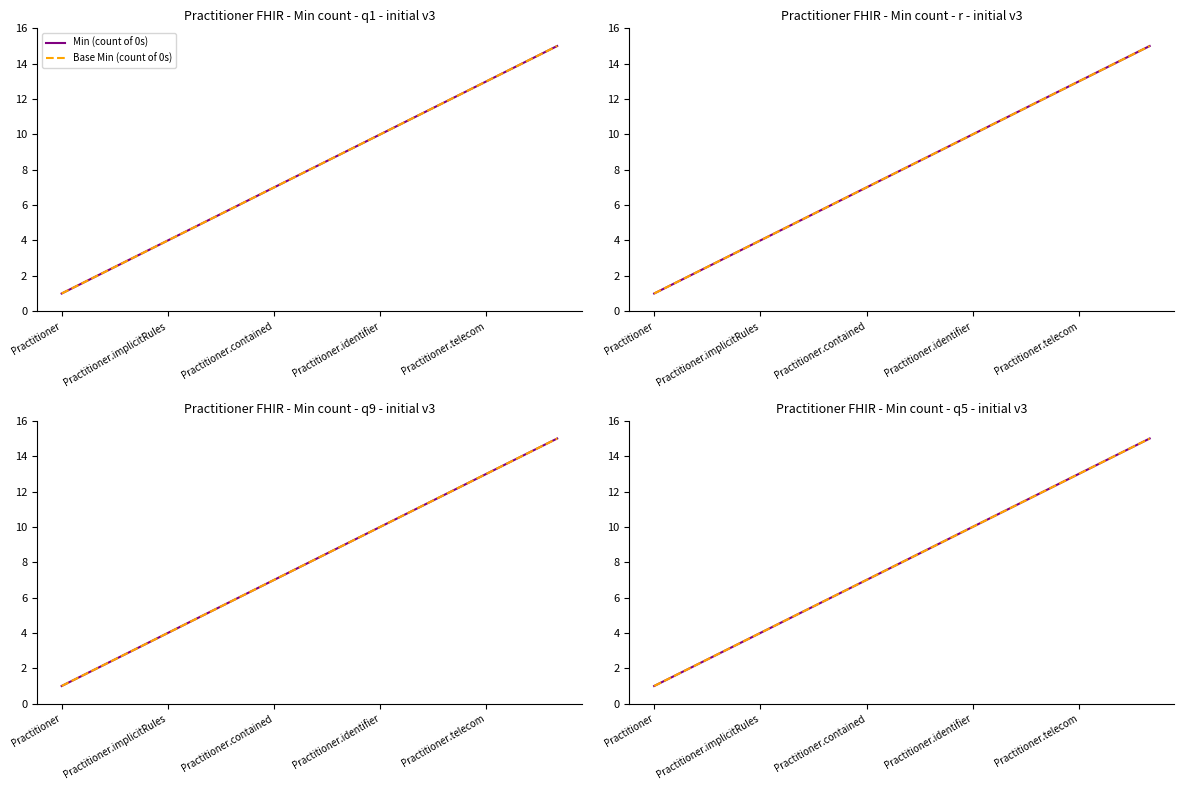

True or false: Min (count of 0s) and Base Min (count of 0s) intersect in this chart.

False